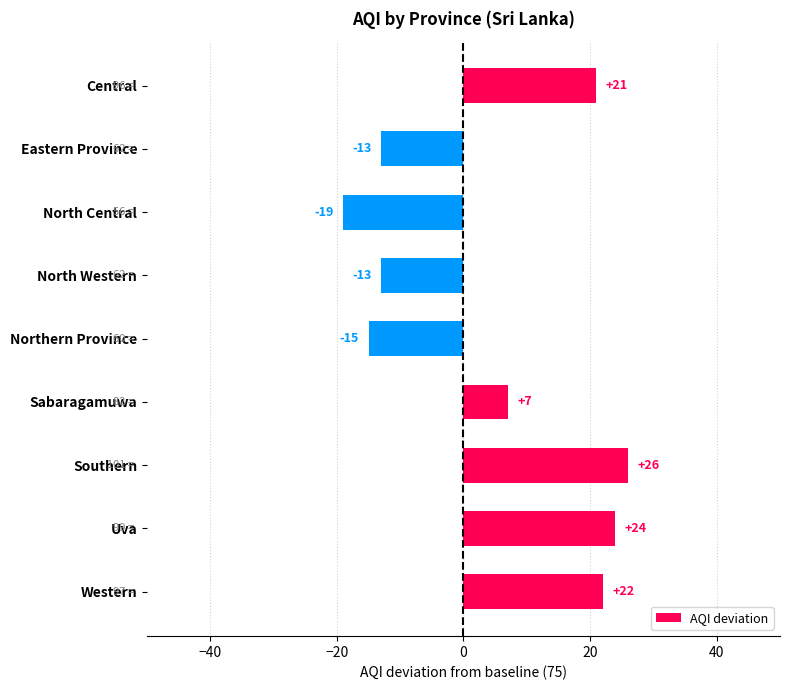

What is the label of the 4th bar from the bottom?

Sabaragamuwa